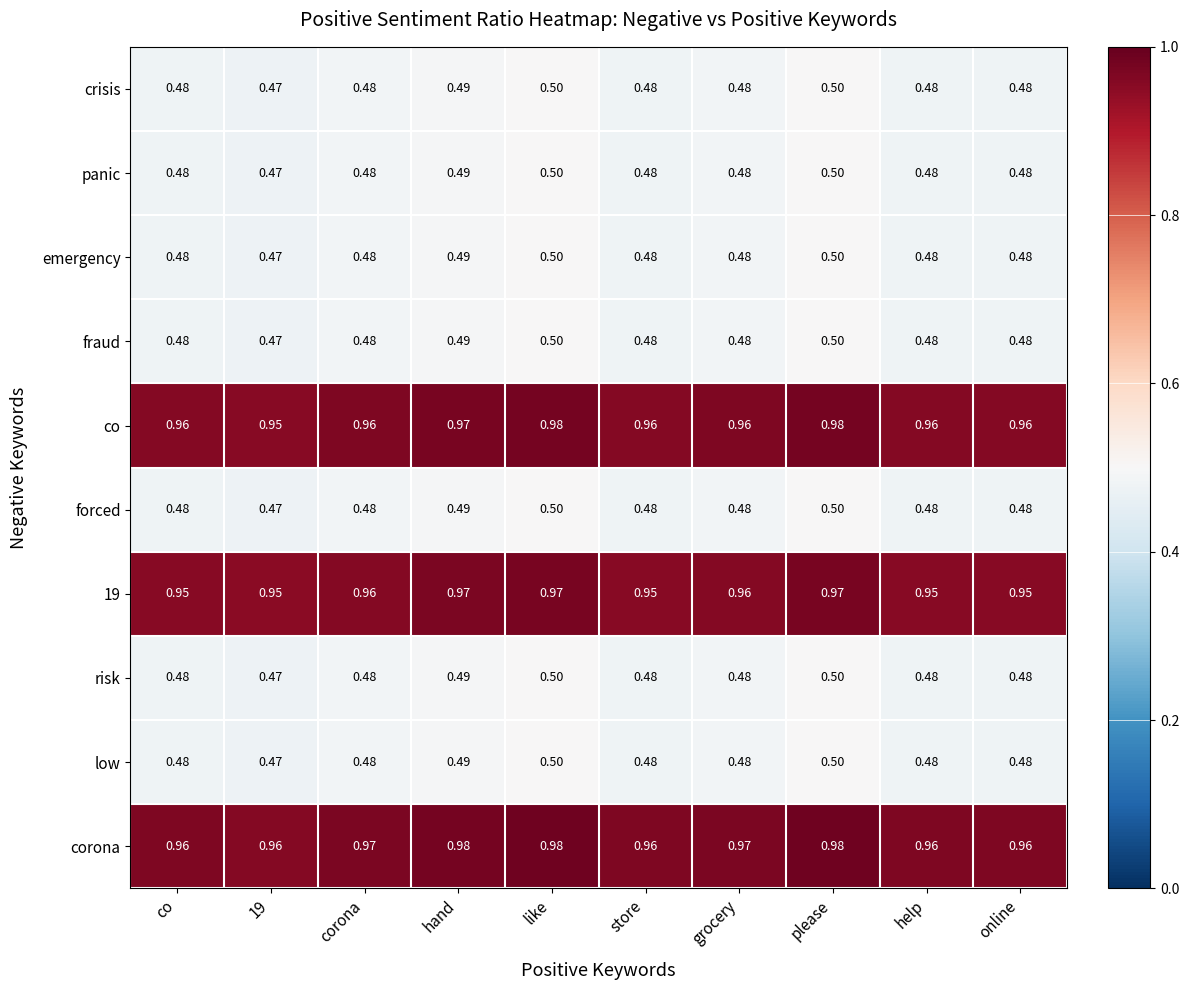

Is the value of 19 at help greater than the value of emergency at corona?

Yes